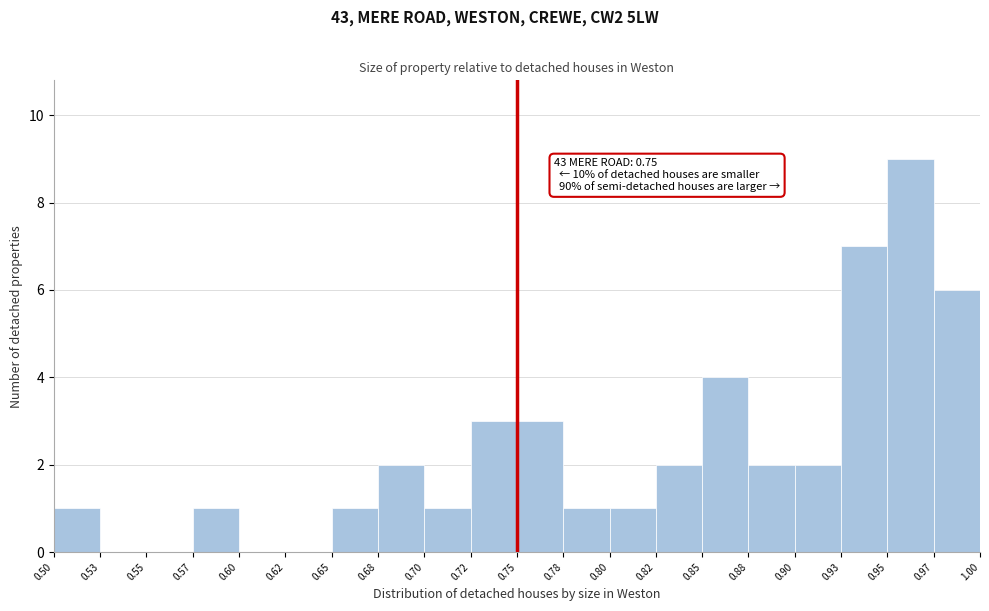

Over which range of the x-axis is the bar tallest?

0.95 to 0.97